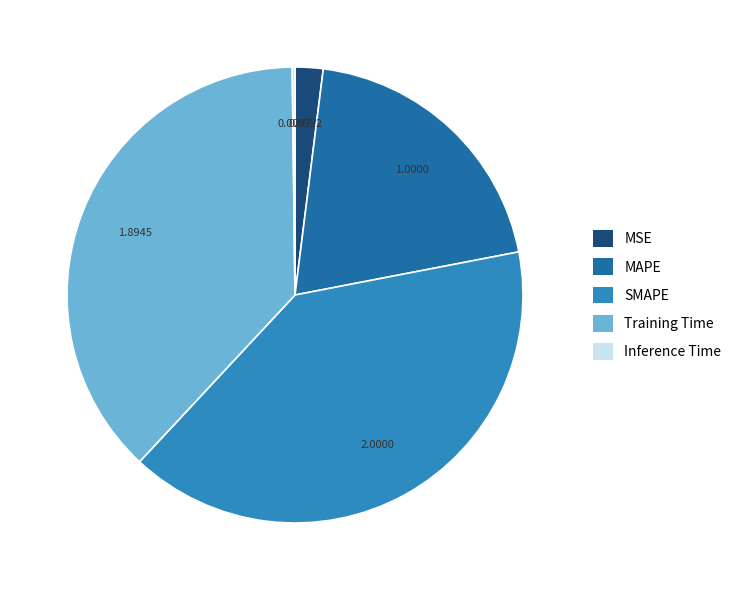

What is the largest slice in the pie chart?

SMAPE